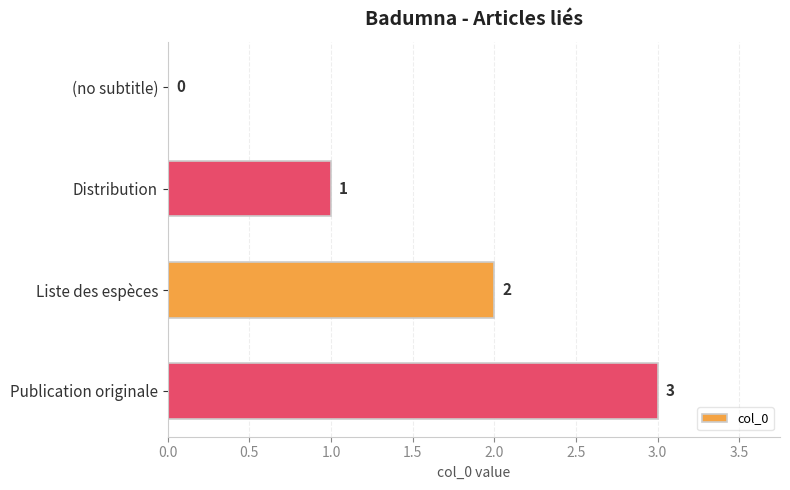

Where is the data nearest to the value 1?

Distribution